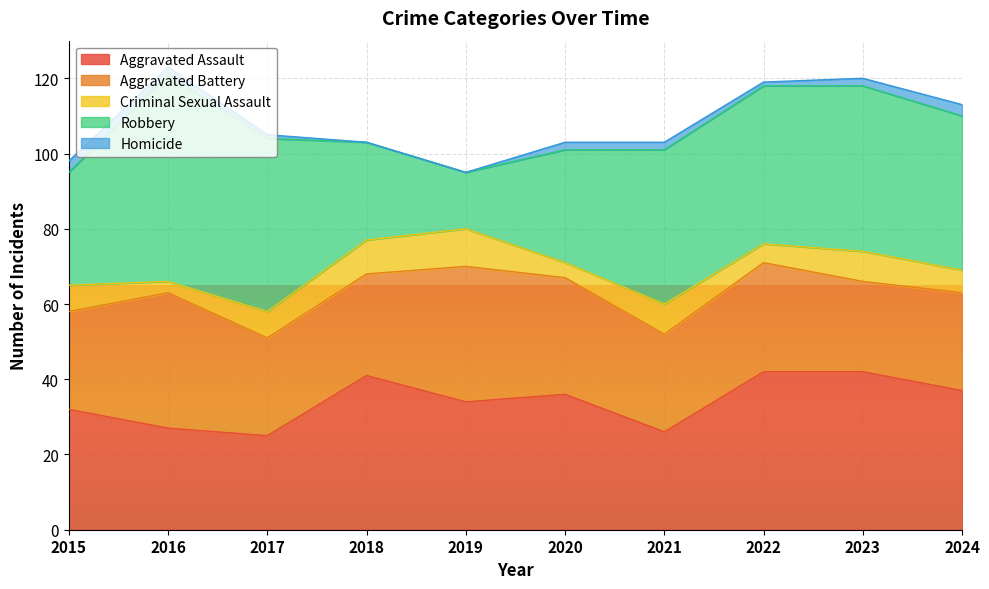

Which series has the widest spread of values?

Robbery